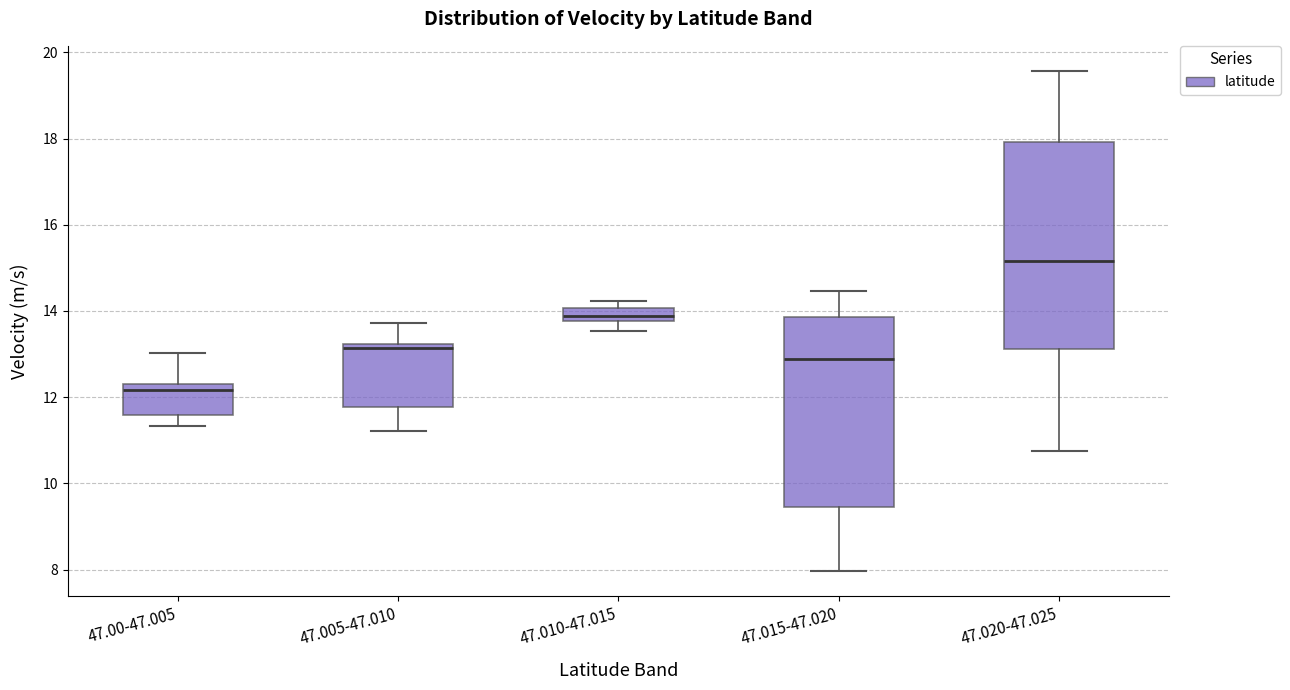

Comparing the boxes themselves (not the whiskers), which one is the tallest?

47.020-47.025